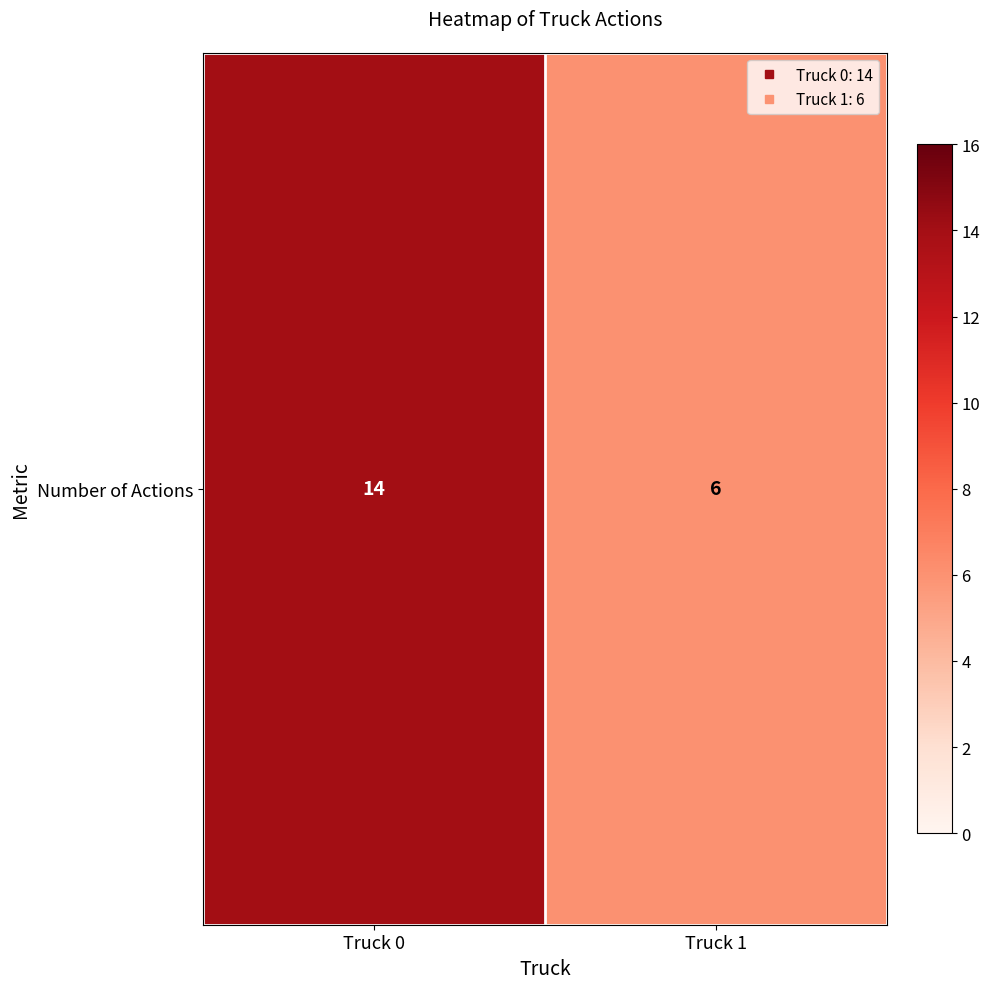

What is the ratio of the value at Truck 1 to the value at Truck 0?

0.4